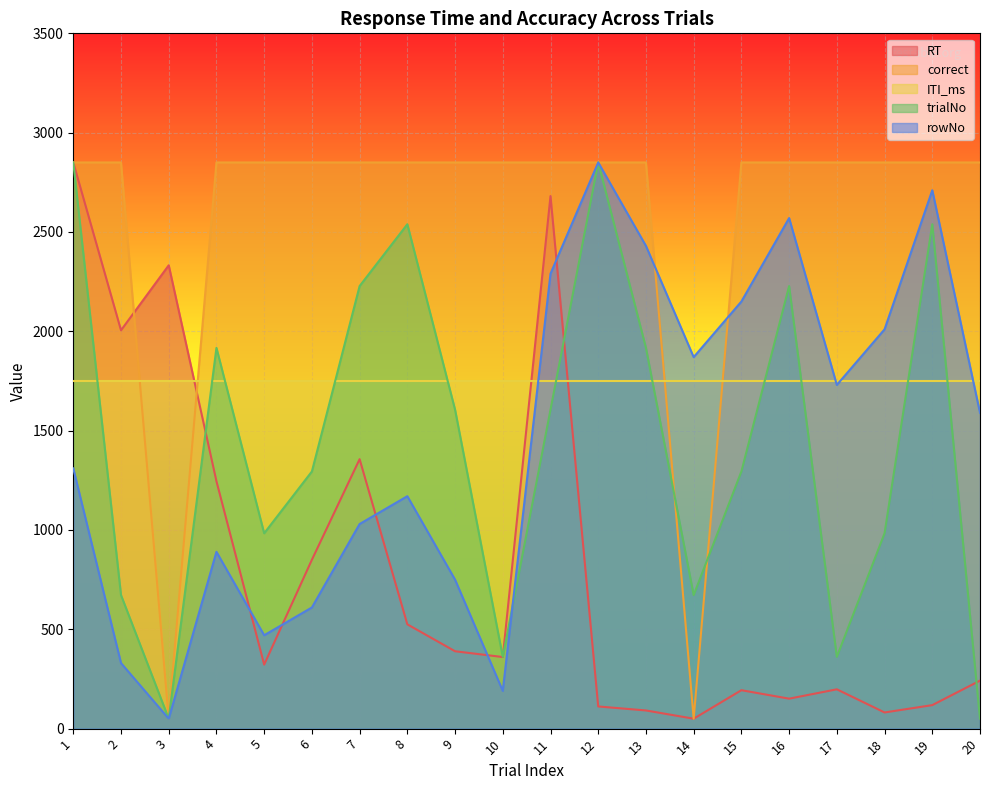

Between 14 and 17, which series saw the biggest shift?

correct